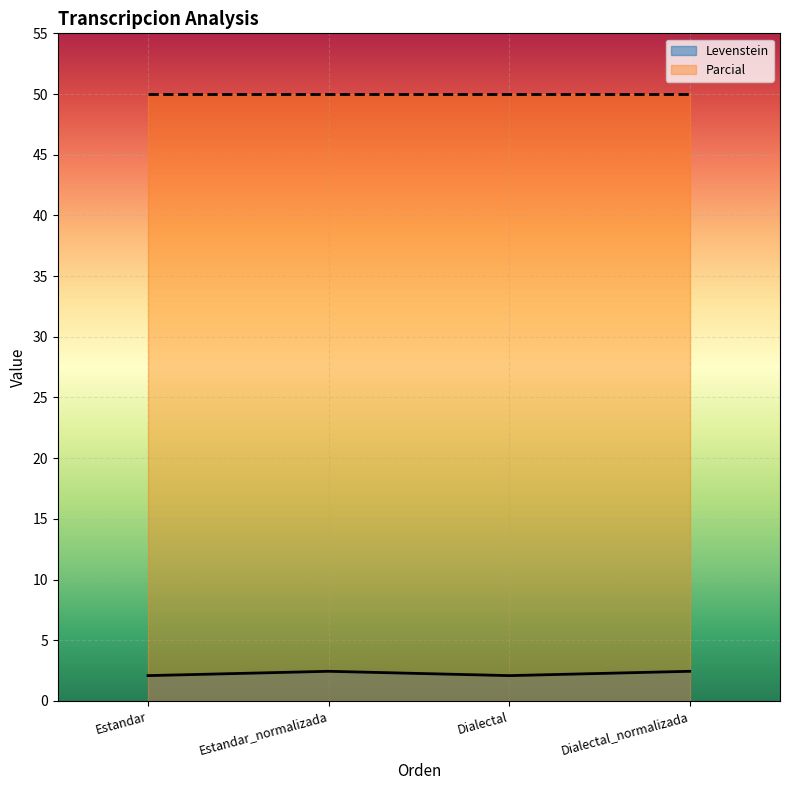

What position from the right is Estandar_normalizada?

3